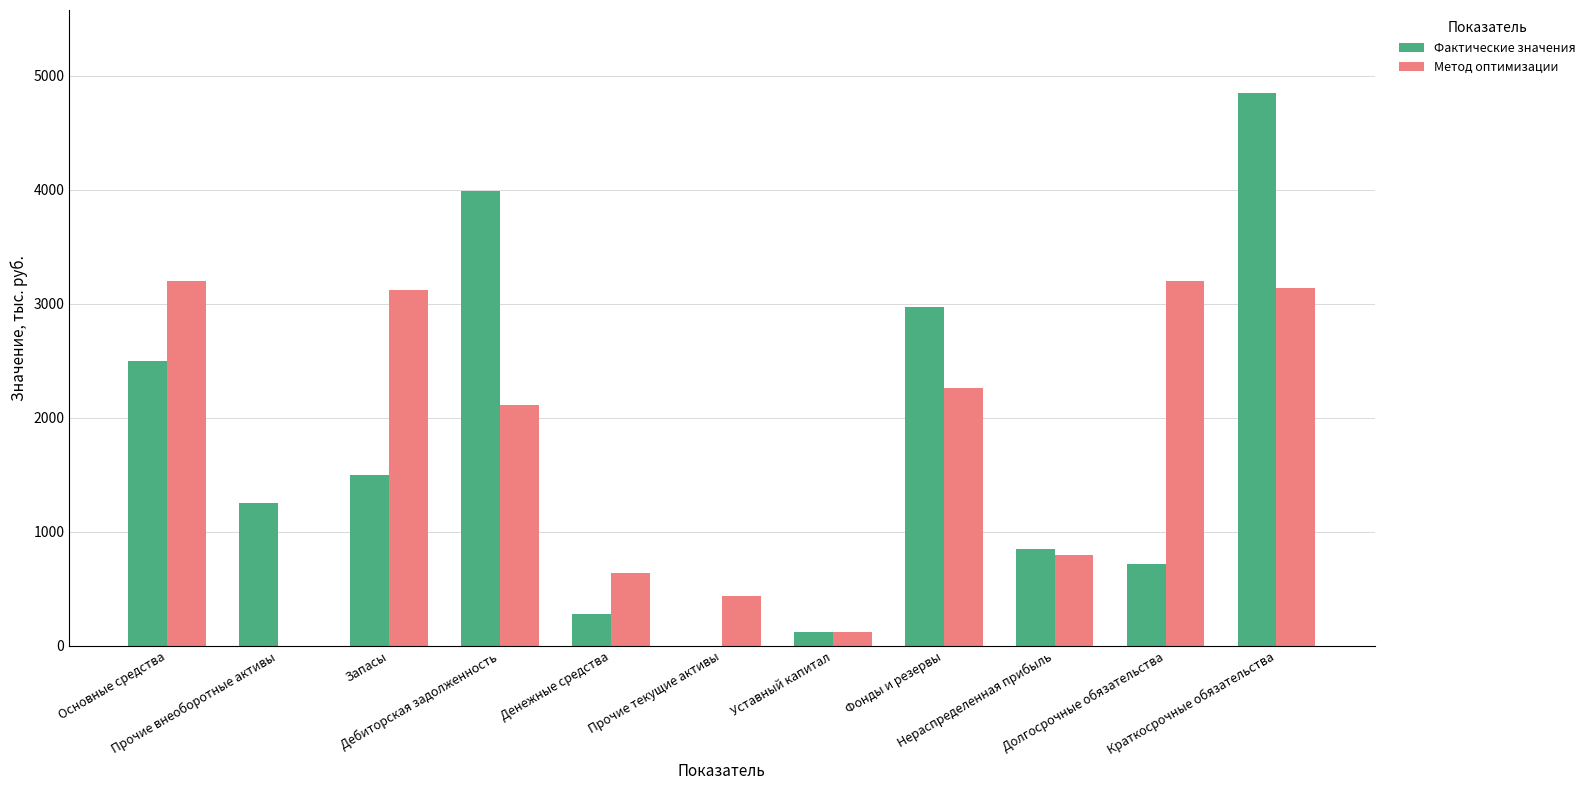

What is the sum of all Метод оптимизации values?

19016